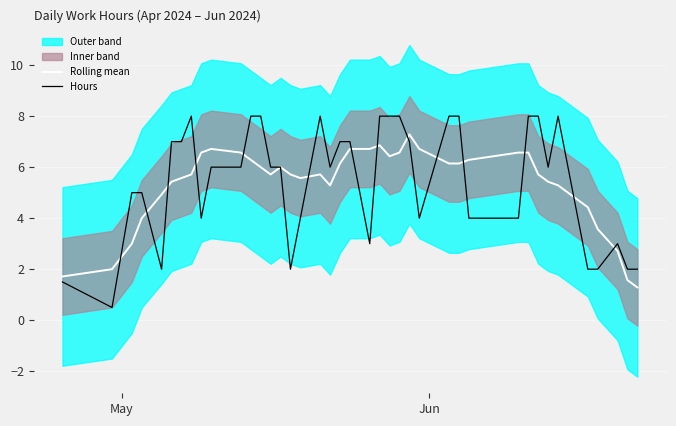

What is the greatest value displayed?

8.0